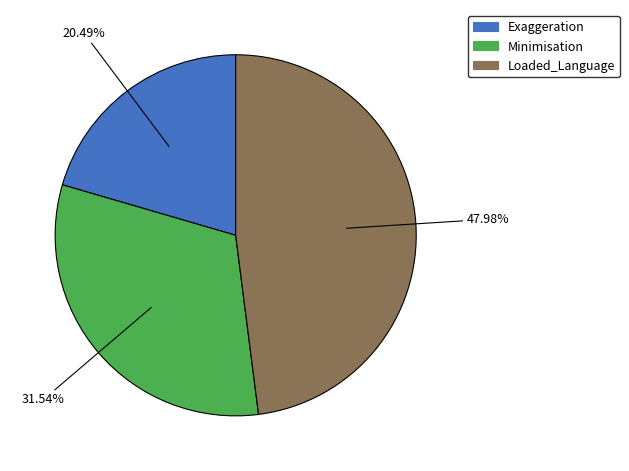

The Exaggeration slice represents 20% of the pie. True or false?

True